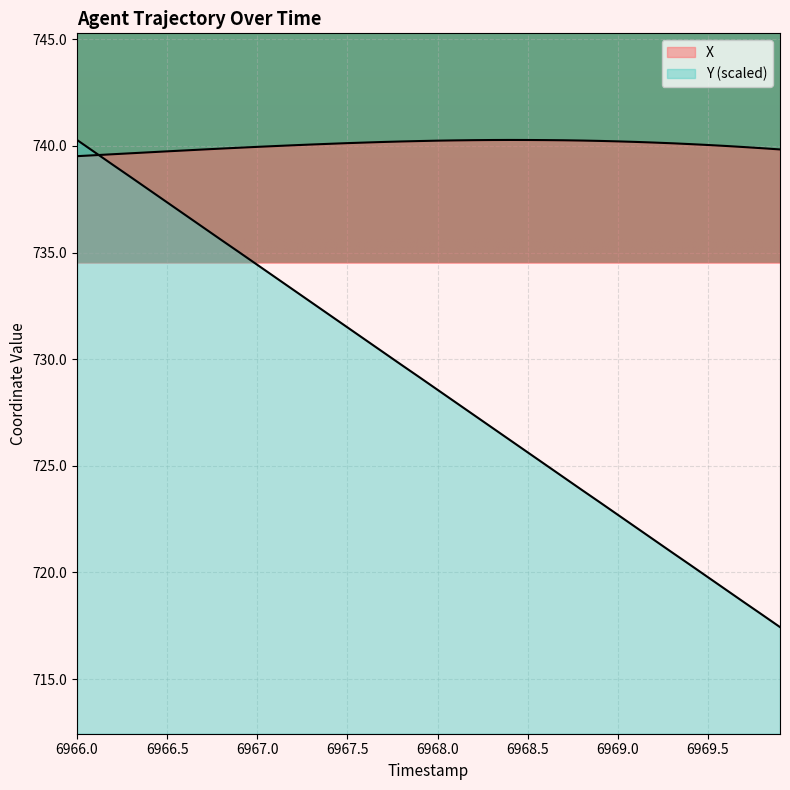

At which category does X reach its first local peak?

6968.4